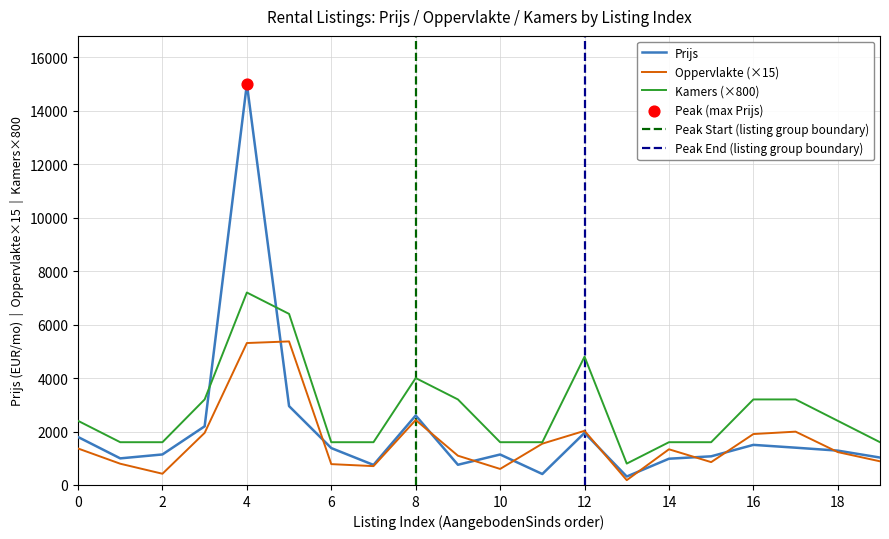

The value of Oppervlakte (×15) at 16 is 927. True or false?

False